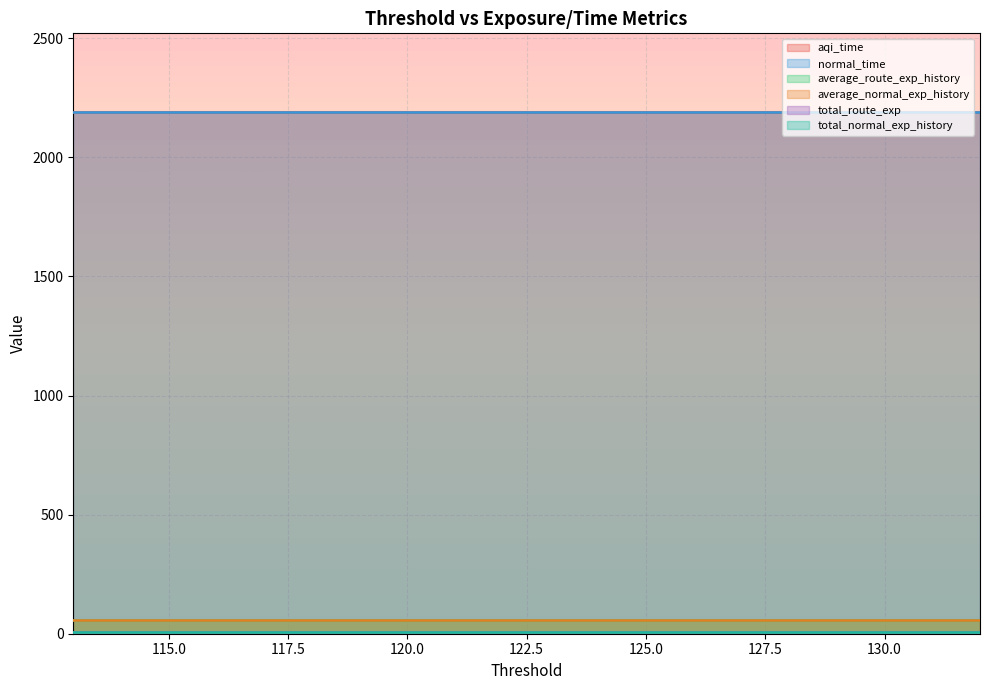

True or false: total_normal_exp_history and normal_time cross at least once.

False